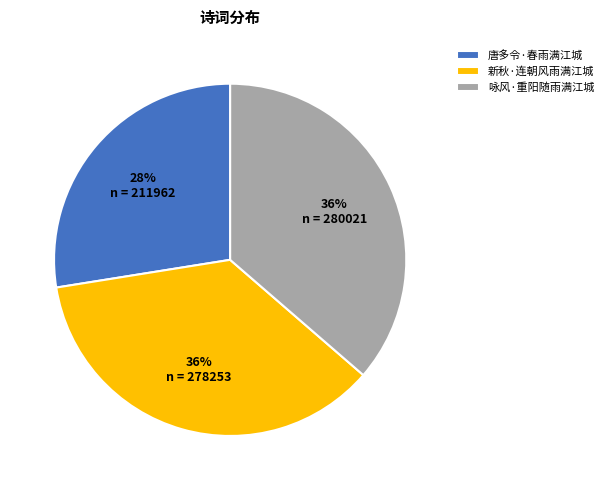

Count the number of slices in the pie.

3